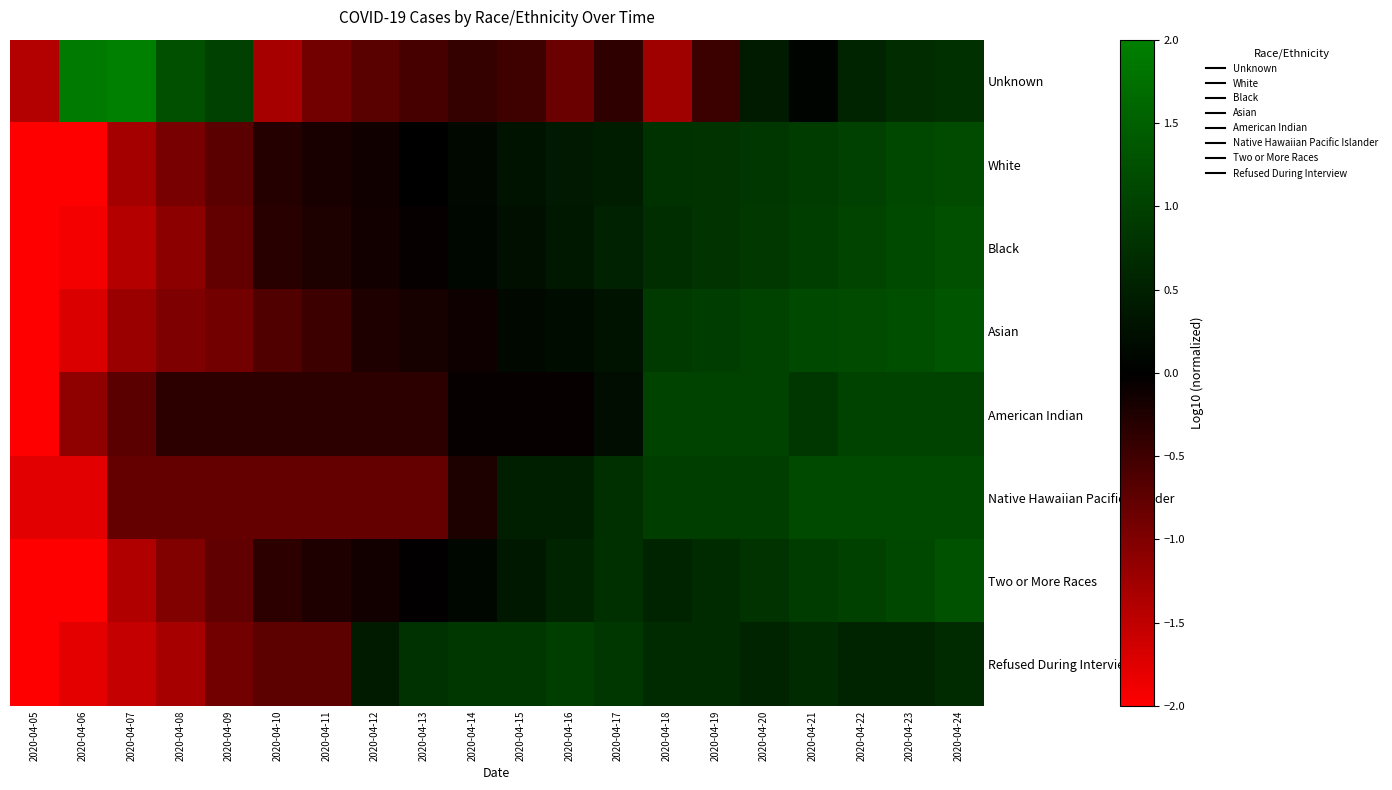

What is the minimum value shown in the chart?

-3.2